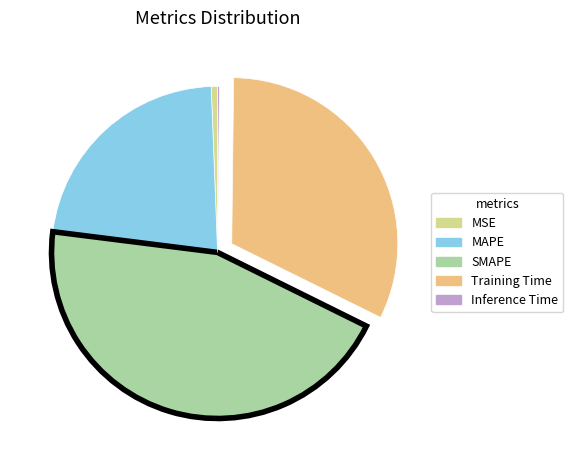

What is the largest slice in the pie chart?

SMAPE